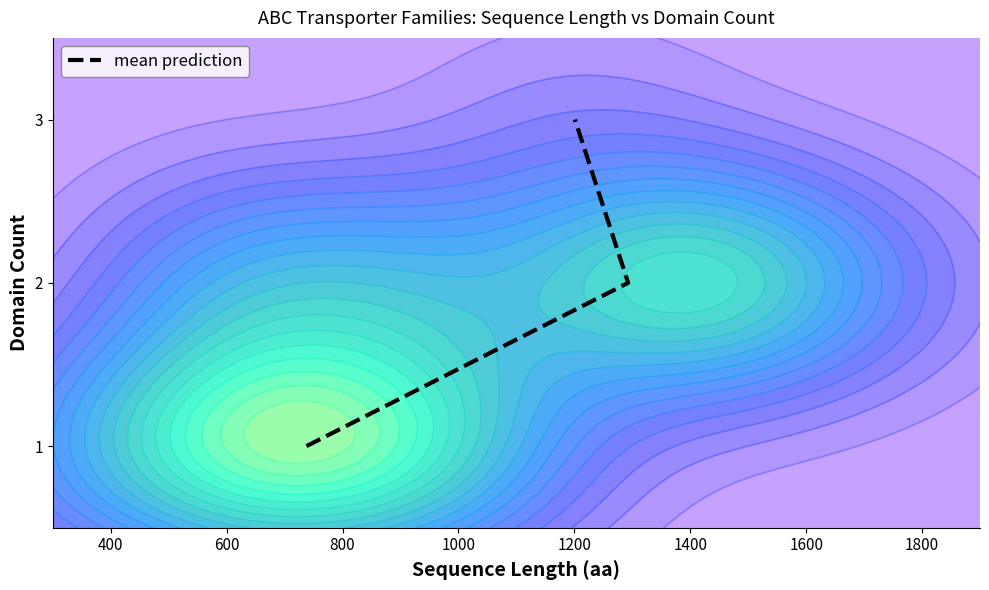

Is it true that the value at 200 is 0?

False